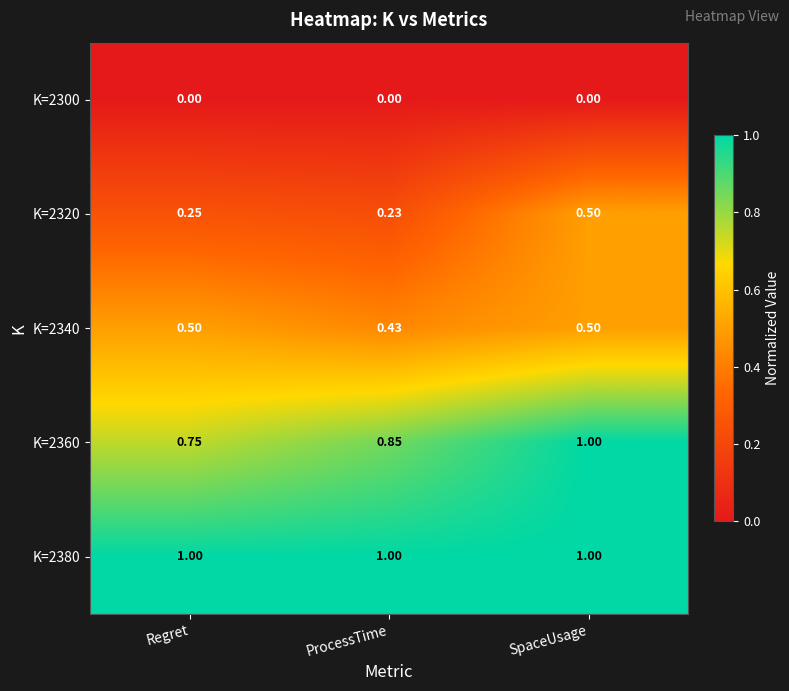

At which category is the sum across all series the highest?

SpaceUsage